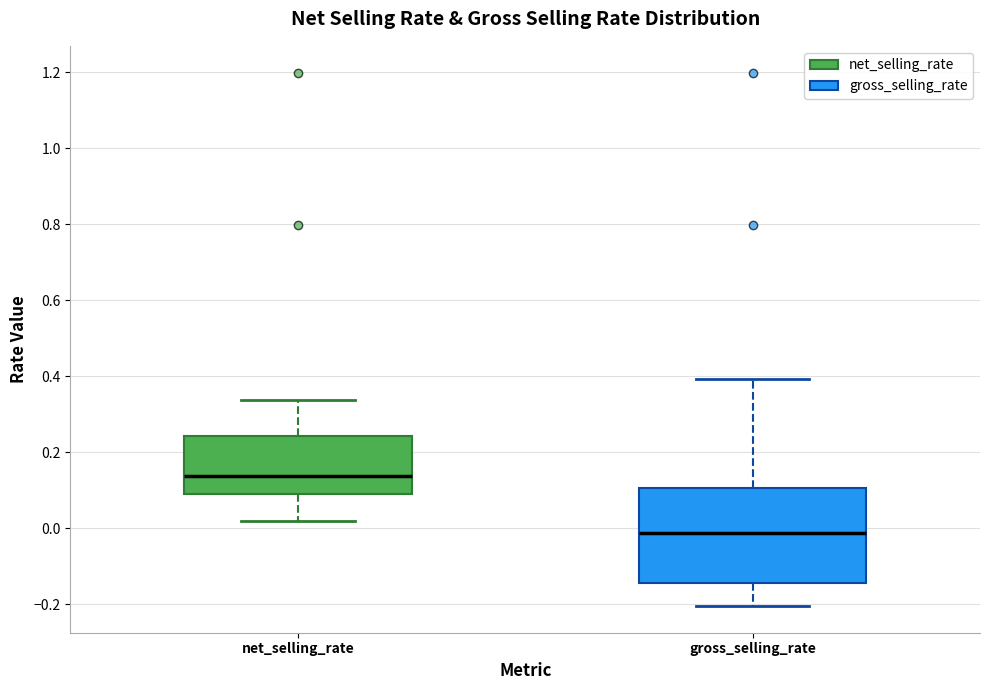

Which box is the tallest, from its lower edge to its upper edge?

gross_selling_rate